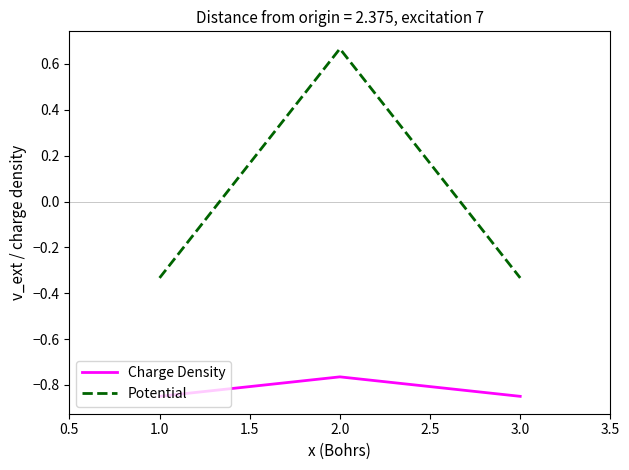

At which label does Potential first exceed 0?

2.0